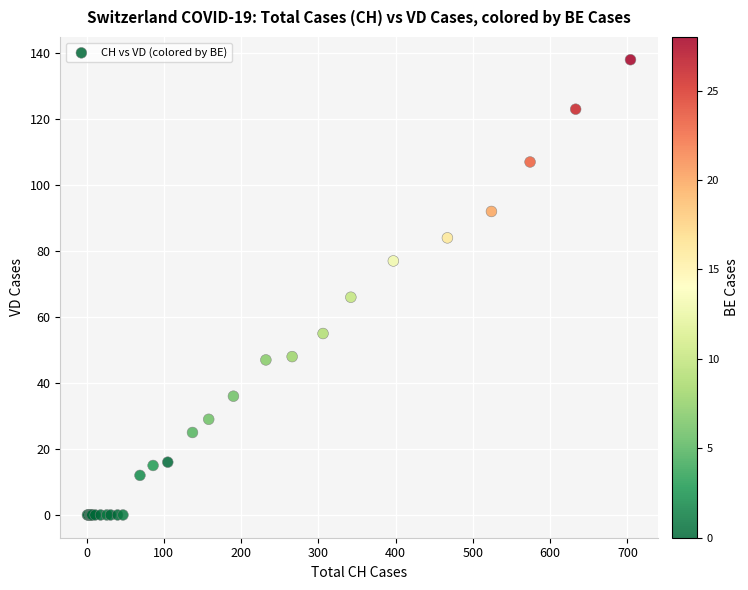

What Y value in the scatter plot is closest to 69?

66